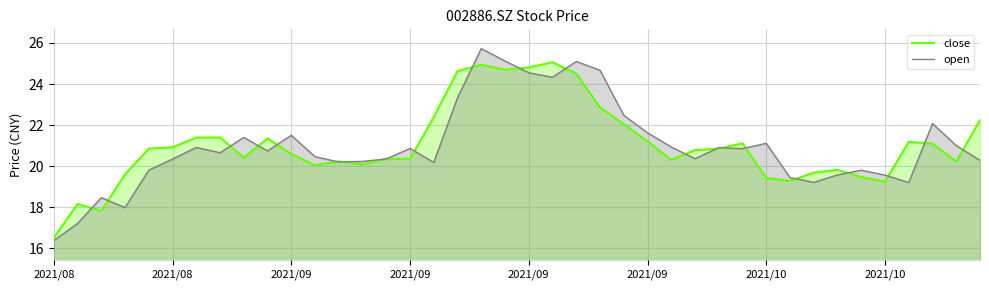

What are all the series names shown in the legend?

close, open